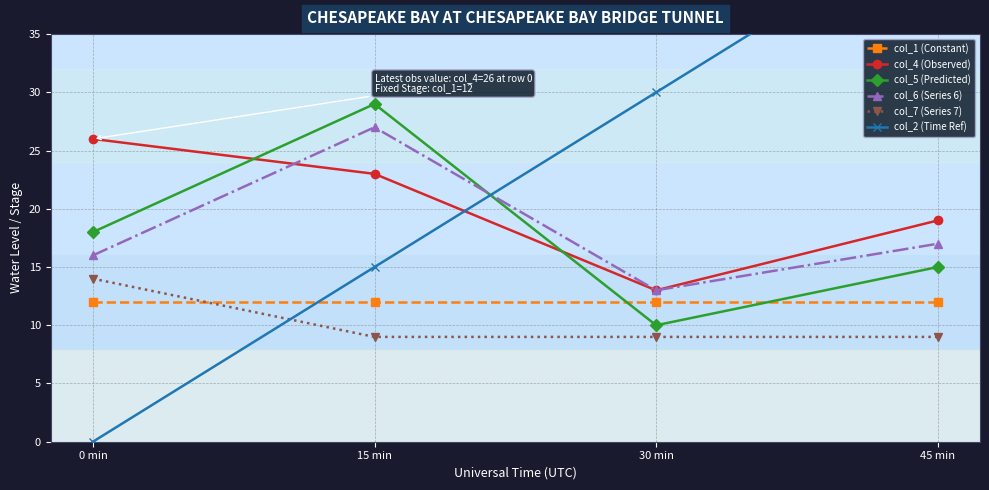

What is the difference between the highest and lowest values at 15 min?

20